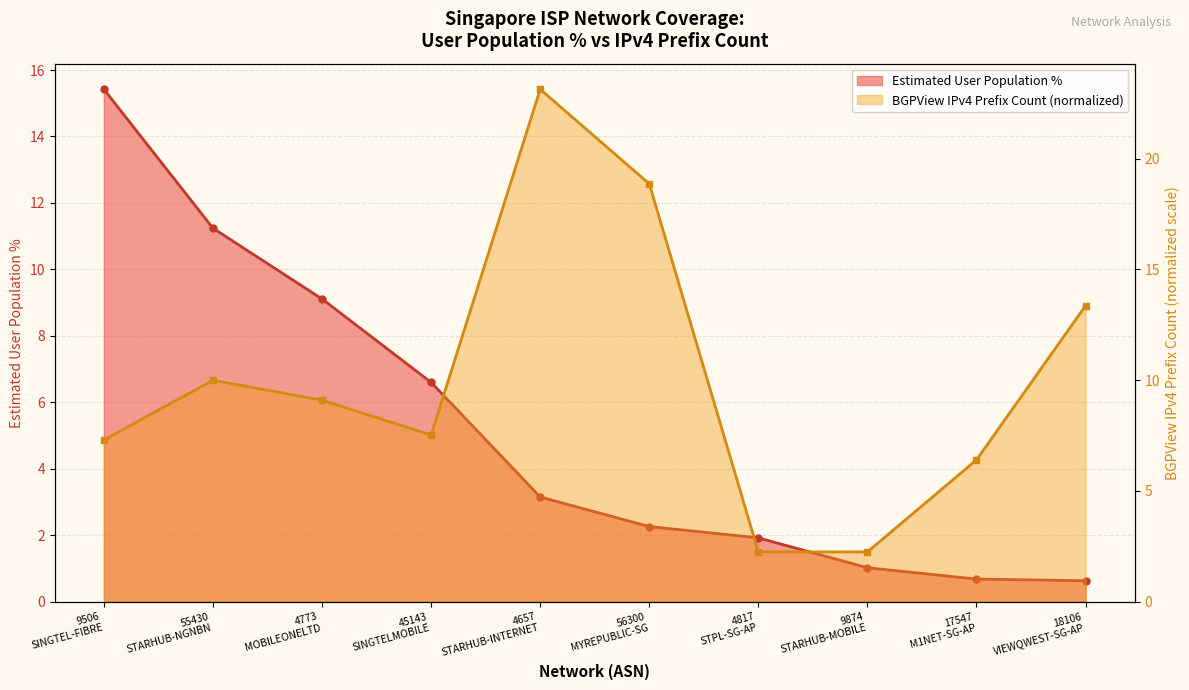

Is the value of BGPView IPv4 Prefix Count at 4657
STARHUB-INTERNET greater than the value of Estimated User Population % at 9874
STARHUB-MOBILE?

Yes